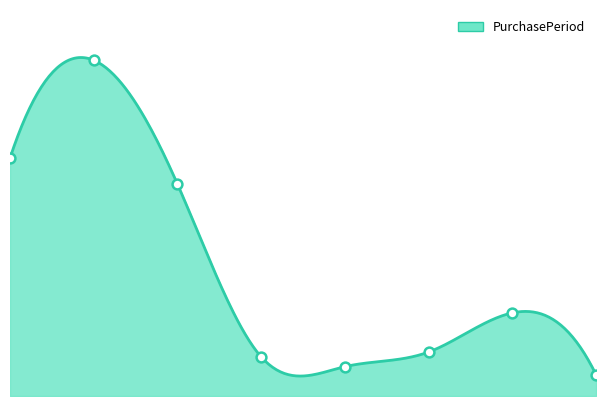

What is the ratio of the value at 1 to the value at 0?

1.4